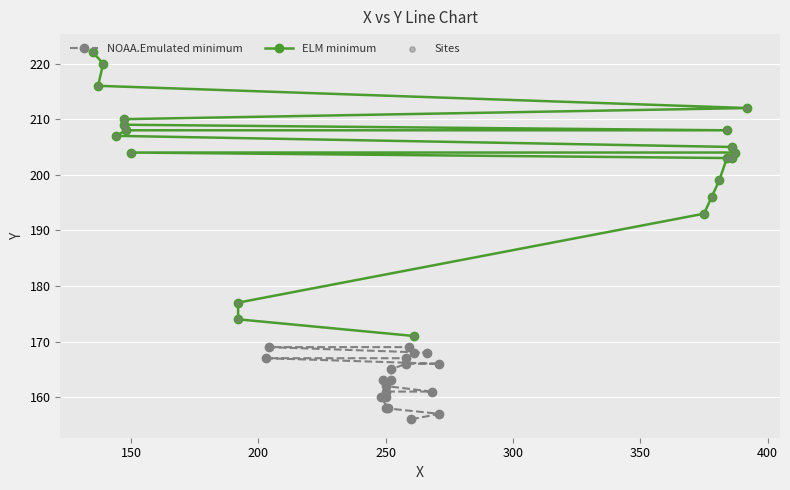

Approximately how many times larger is the value at 252 compared to 248?

1.0